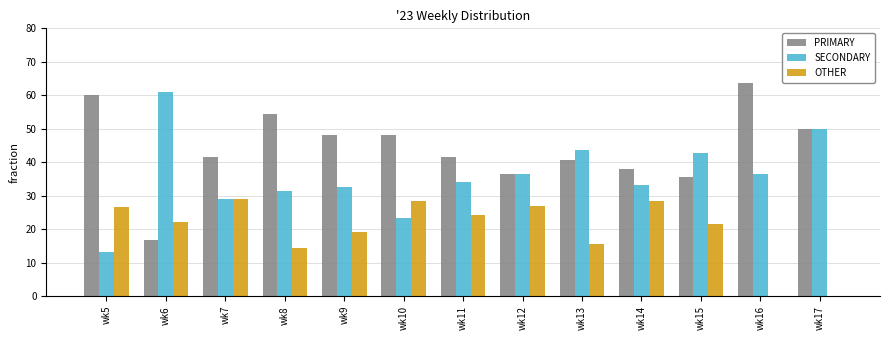

Which series changed the most between wk7 and wk16?

OTHER